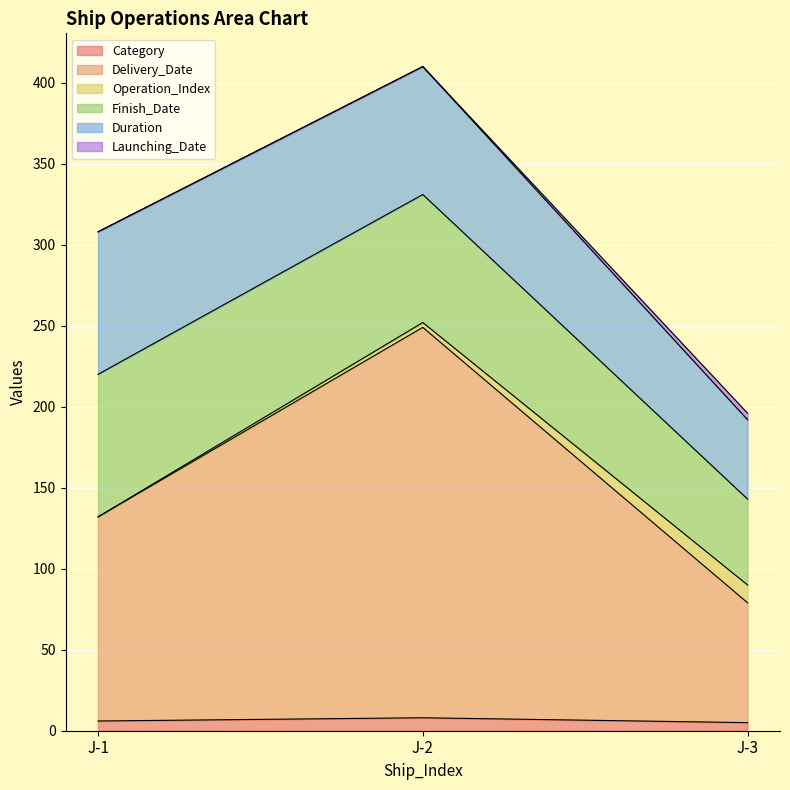

At which label is Delivery_Date closest to 157?

J-1